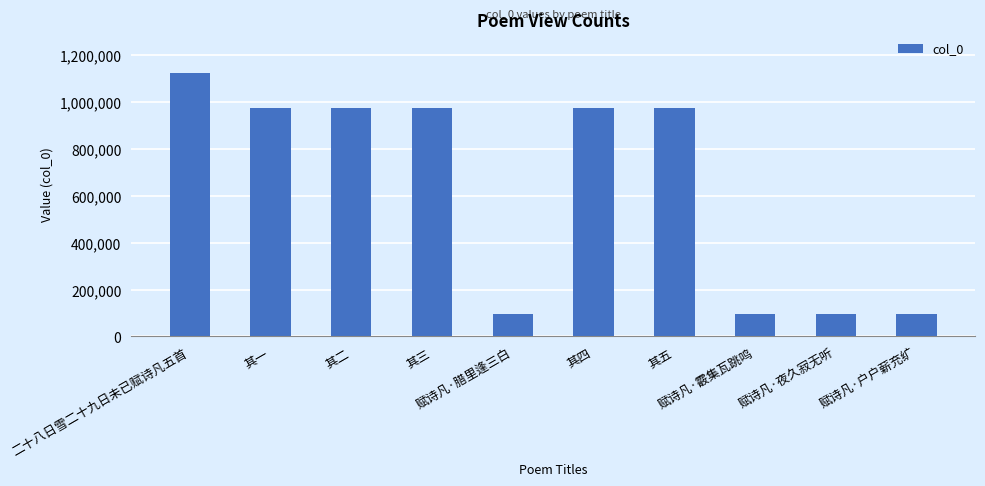

Does the chart contain any negative values?

No